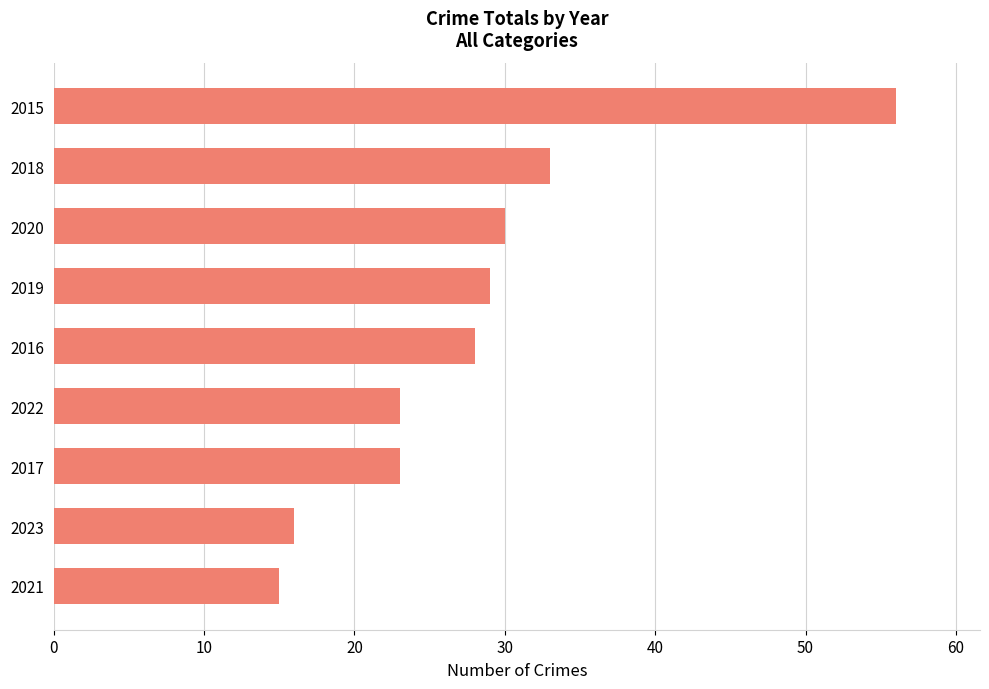

Is it true that the value at 2017 is 7?

False